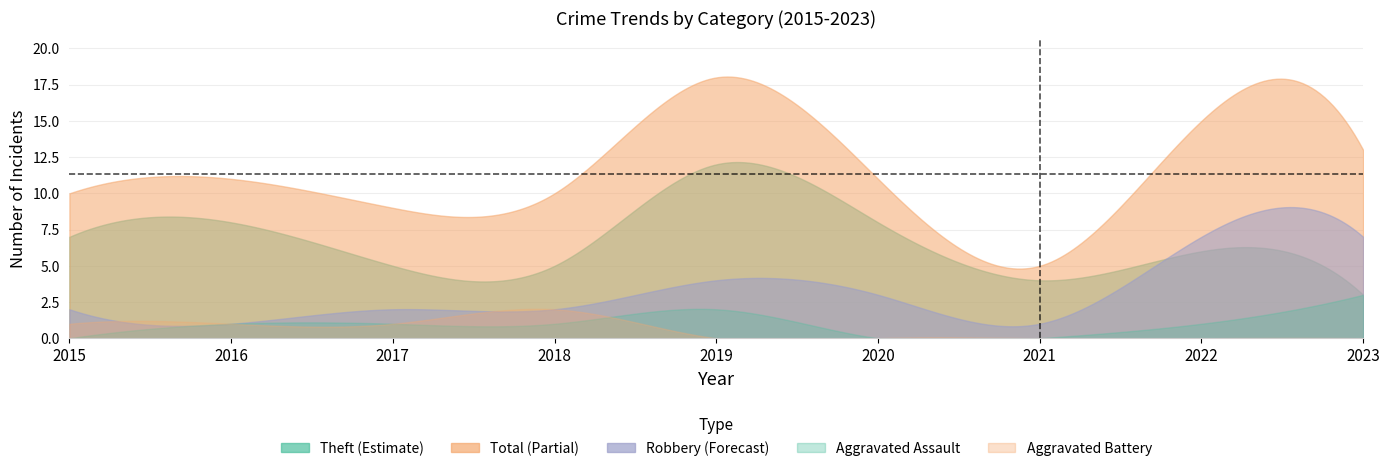

At which category does Aggravated Battery reach its first local peak?

2018